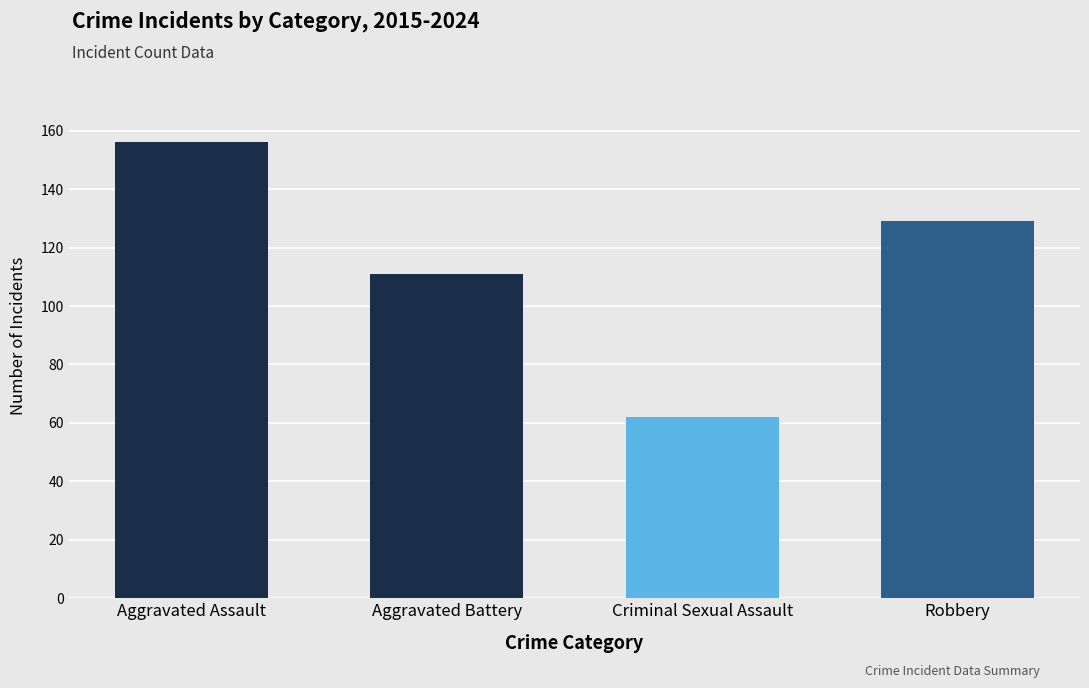

What is the smallest value displayed?

62